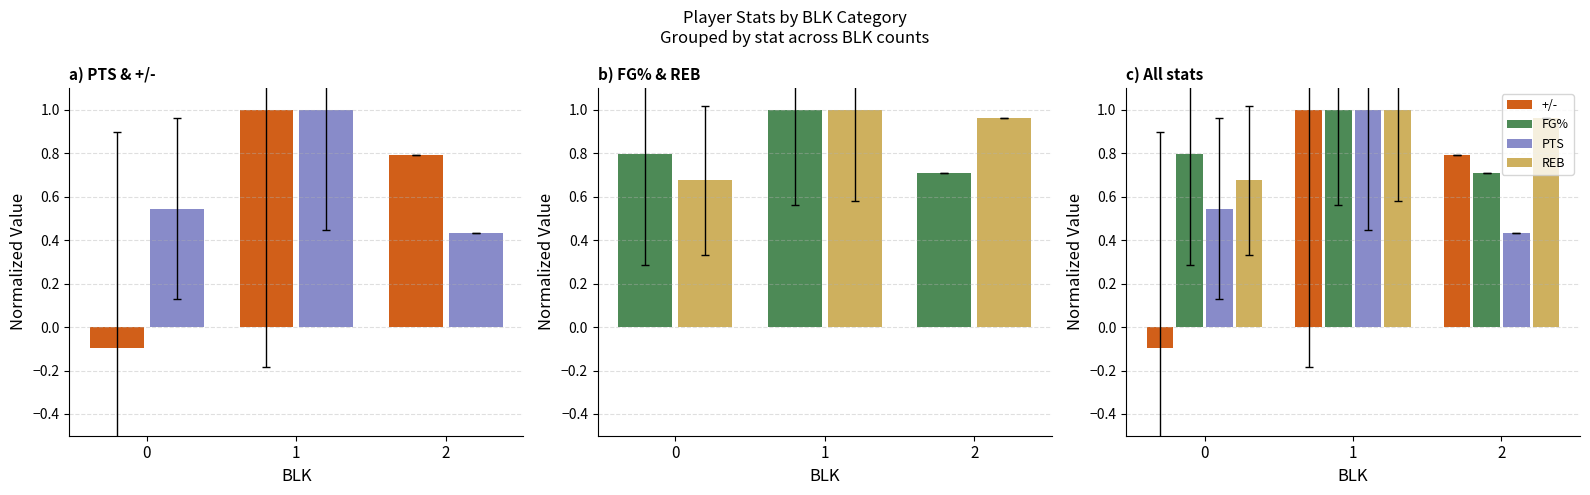

What is the difference between the maximum and minimum values in the +/- series?

1.1